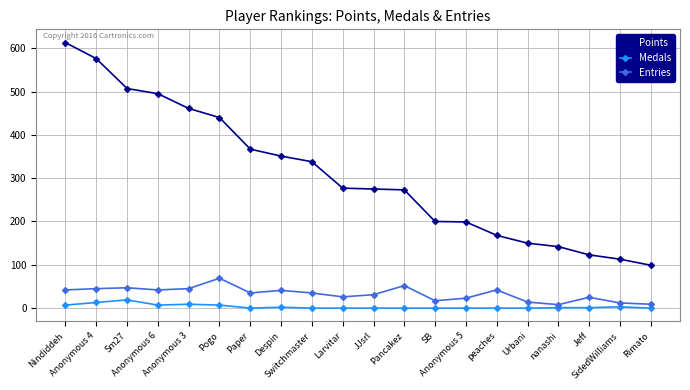

What is the value of the Entries point at the 16th from the left?

14